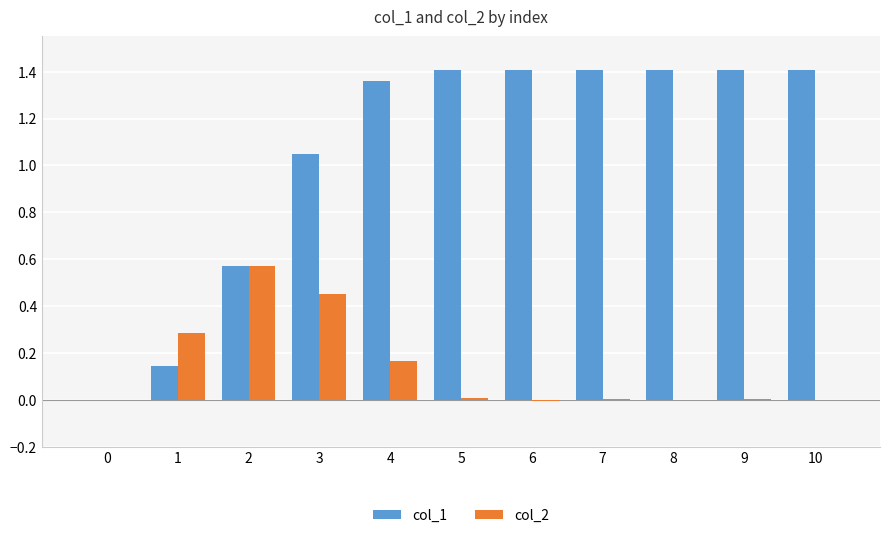

True or false: col_2 has a value of 0.2 at 1.

False